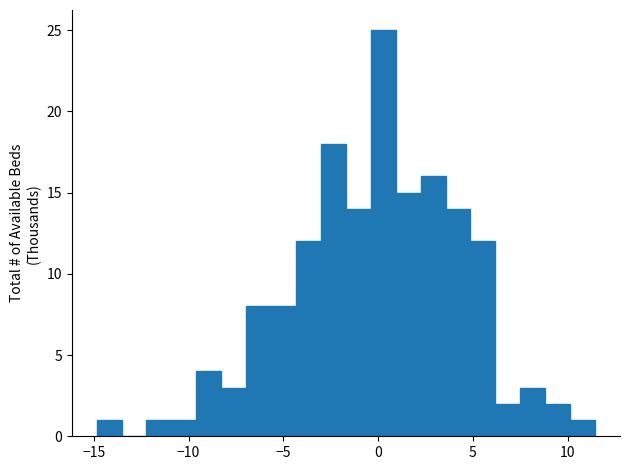

Read against the x-axis, roughly where is the centre of the tallest bar?

0.5